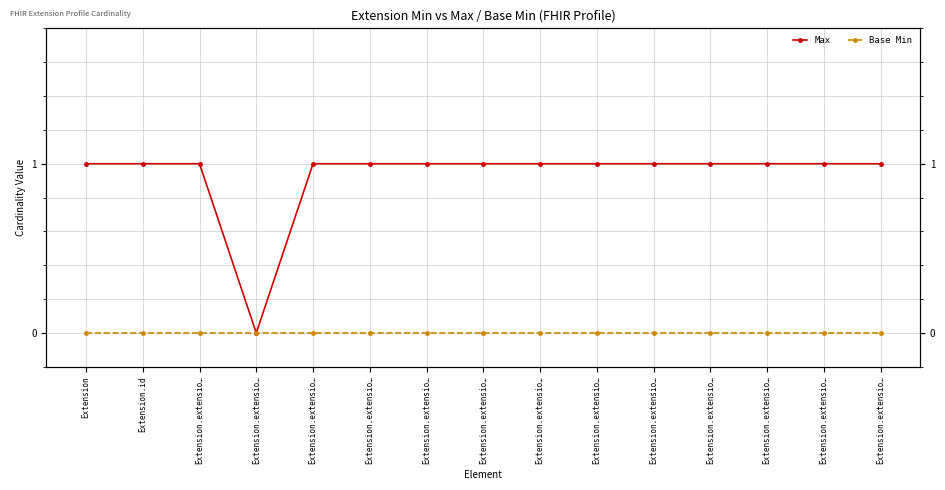

Which series has the largest total across all categories?

Max